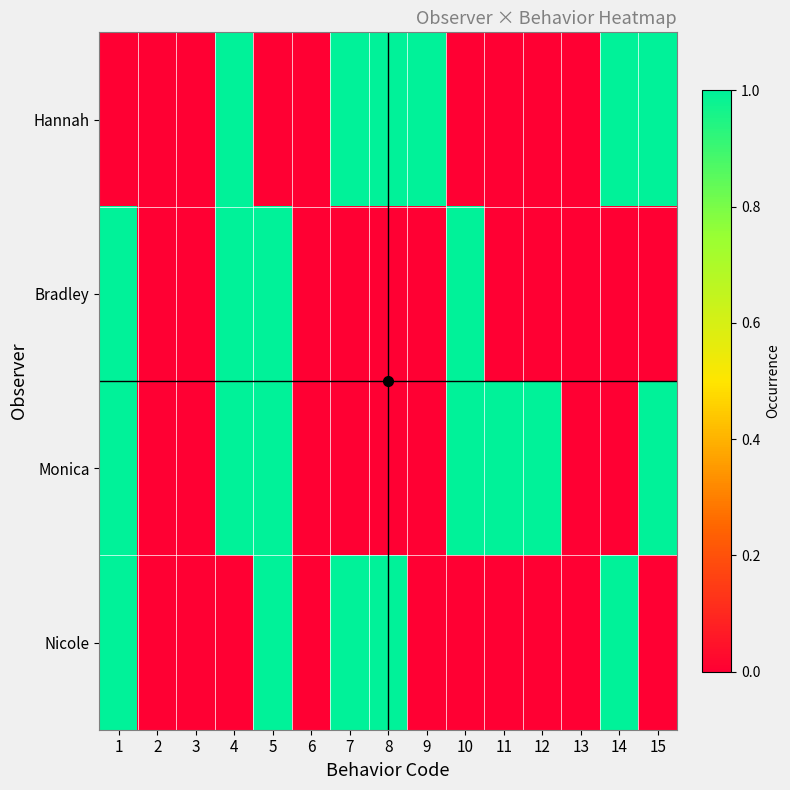

Reading right to left, extract all data points from this chart.

Hannah: 15=1	14=1	13=0	12=0	11=0	10=0	9=1	8=1	7=1	6=0	5=0	4=1	3=0	2=0	1=0
Bradley: 15=0	14=0	13=0	12=0	11=0	10=1	9=0	8=0	7=0	6=0	5=1	4=1	3=0	2=0	1=1
Monica: 15=1	14=0	13=0	12=1	11=1	10=1	9=0	8=0	7=0	6=0	5=1	4=1	3=0	2=0	1=1
Nicole: 15=0	14=1	13=0	12=0	11=0	10=0	9=0	8=1	7=1	6=0	5=1	4=0	3=0	2=0	1=1